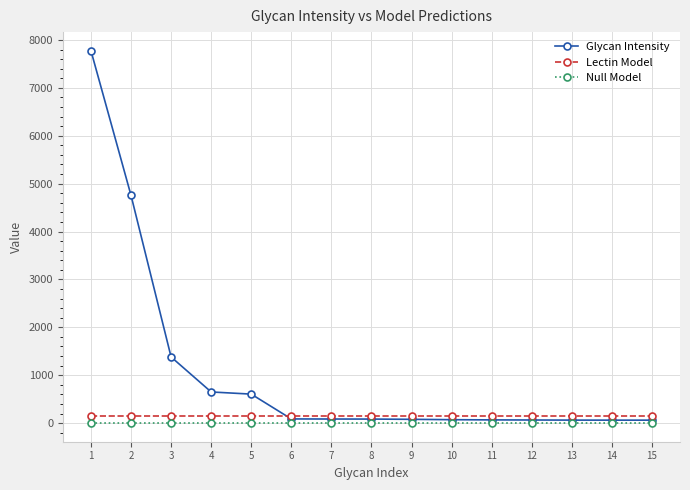

The Lectin Model series shows 139.2 at 9. True or false?

True